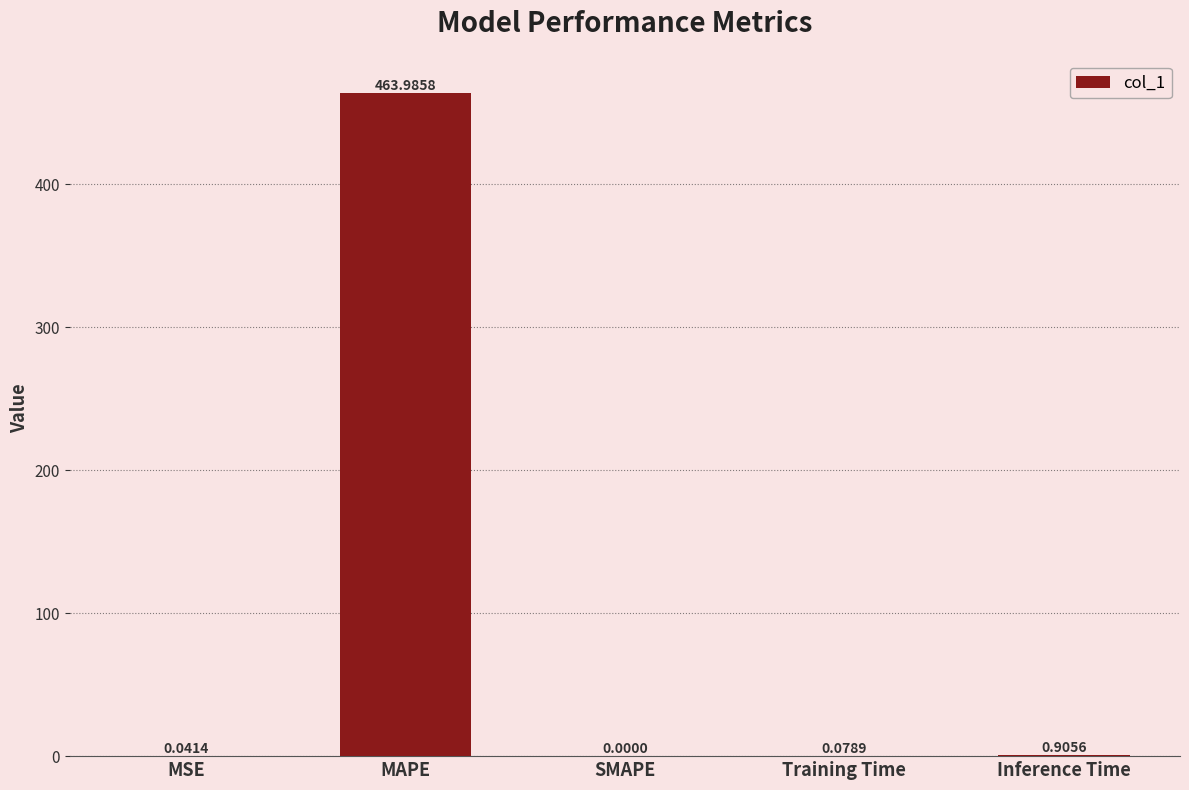

What is the maximum value shown in the chart?

464.0